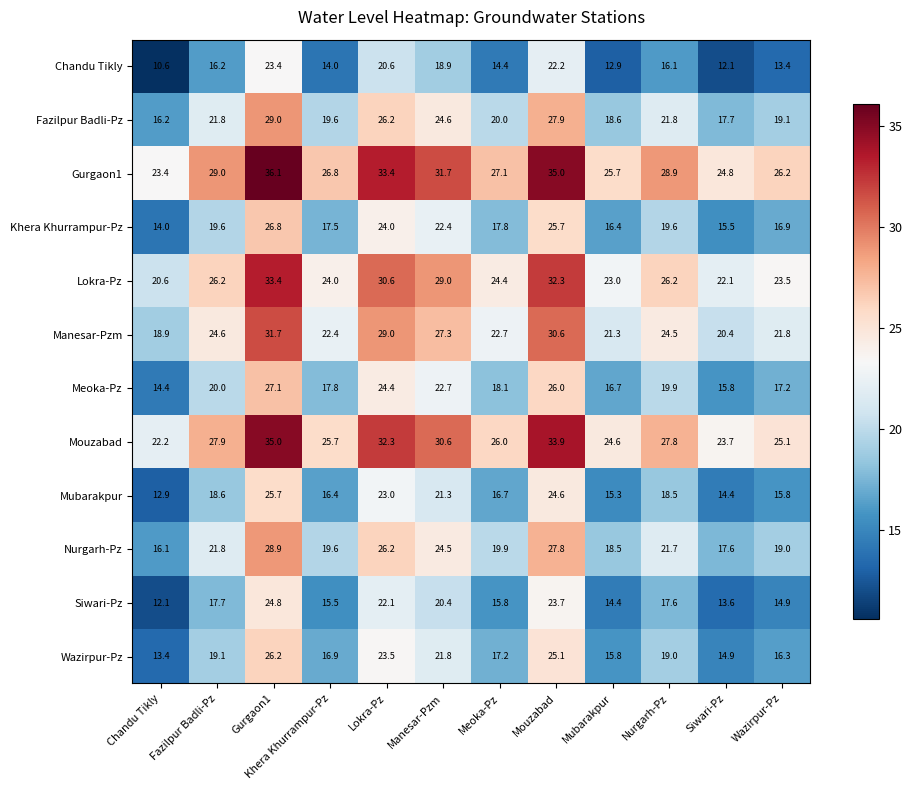

At which label does Lokra-Pz reach its minimum?

Chandu Tikly